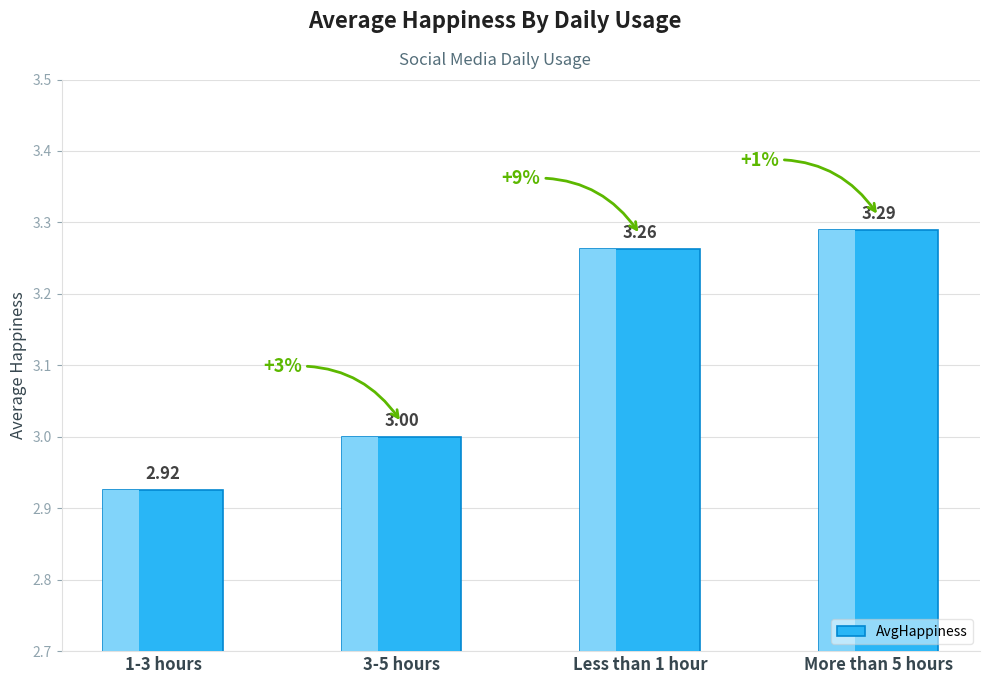

What value does the data have at Less than 1 hour?

3.3